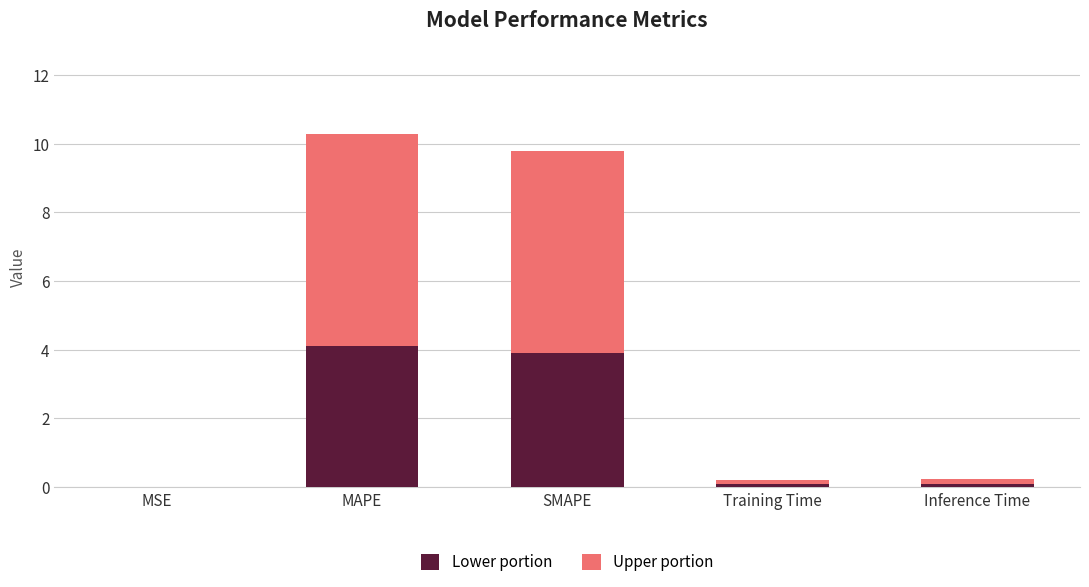

What is the sum of all Lower portion values?

8.2